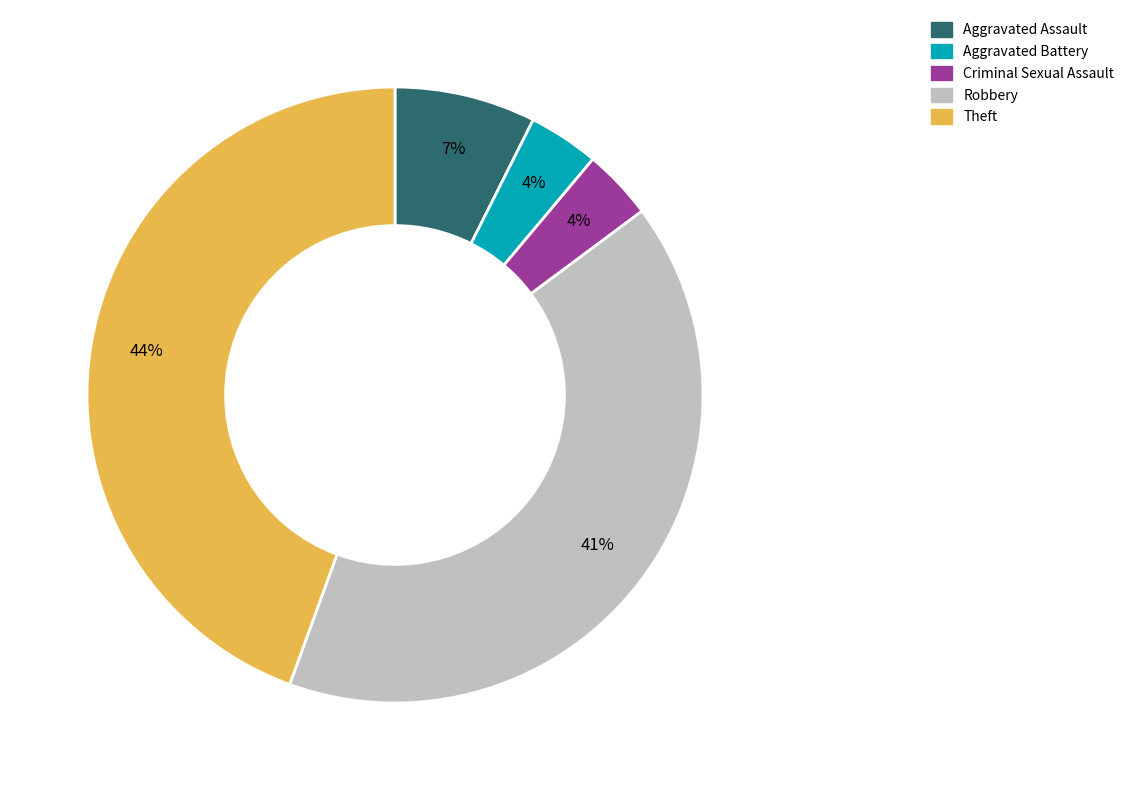

To the nearest percent, what portion does Theft represent?

44%